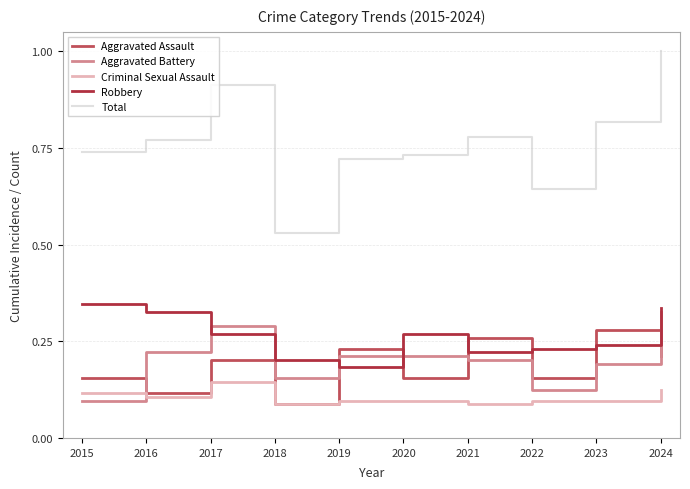

List the series in order of their peak value, lowest first.

Criminal Sexual Assault, Aggravated Assault, Aggravated Battery, Robbery, Total